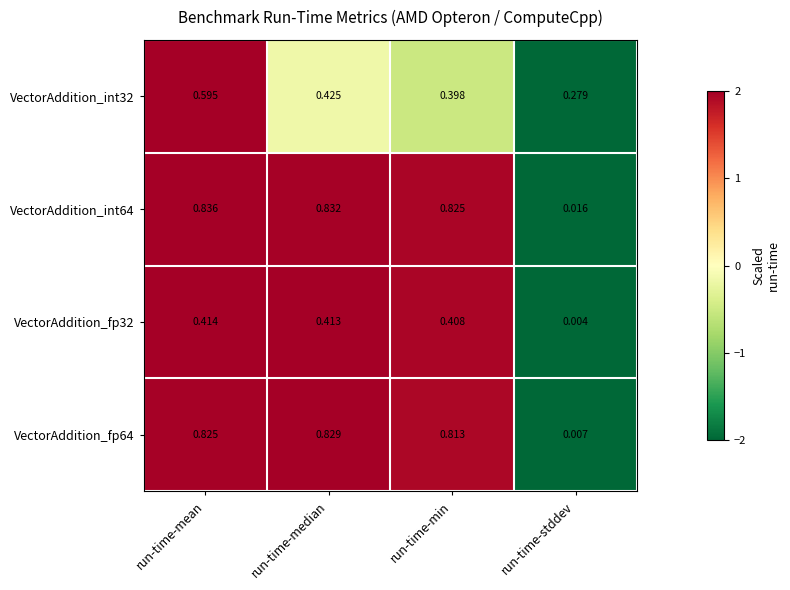

Which label corresponds to the smallest value in the chart?

run-time-stddev